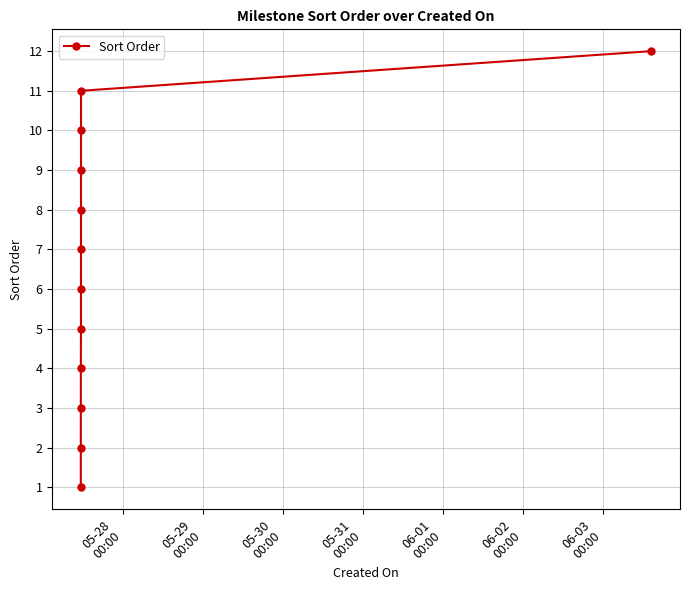

True or false: there are more than 1 points higher than both neighbors.

False